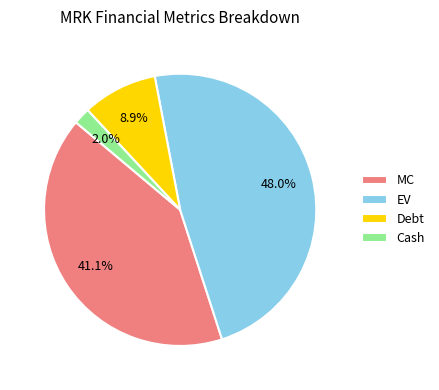

How many segments does this pie chart have?

4